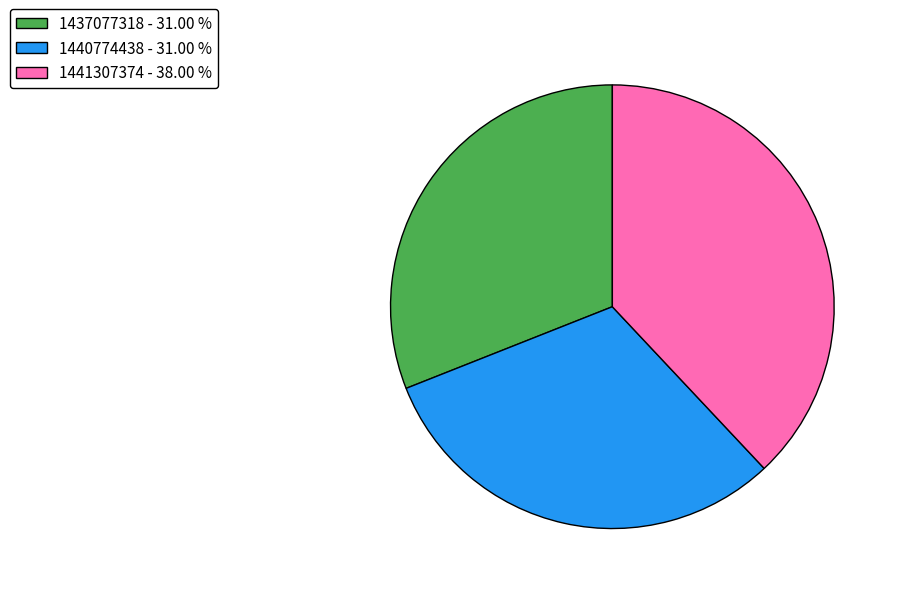

Approximately how many times larger is the value at 1437077318 compared to 1441307374?

0.8